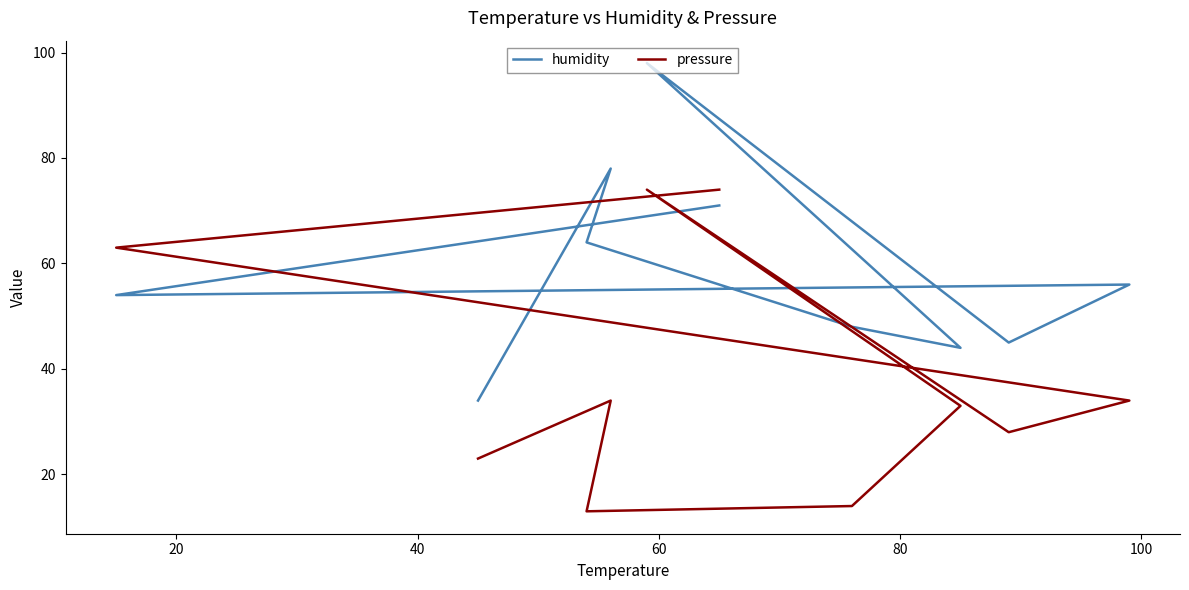

At how many categories does at least one series exceed 74?

2